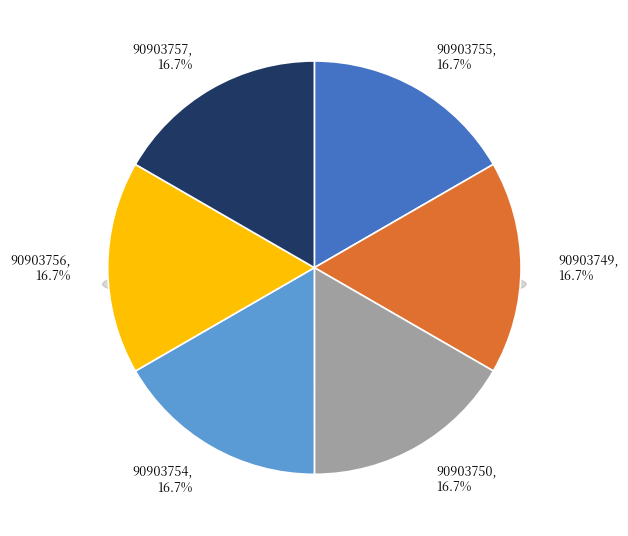

Combined, what portion of the pie is 90903757 and 90903749?

33.3%